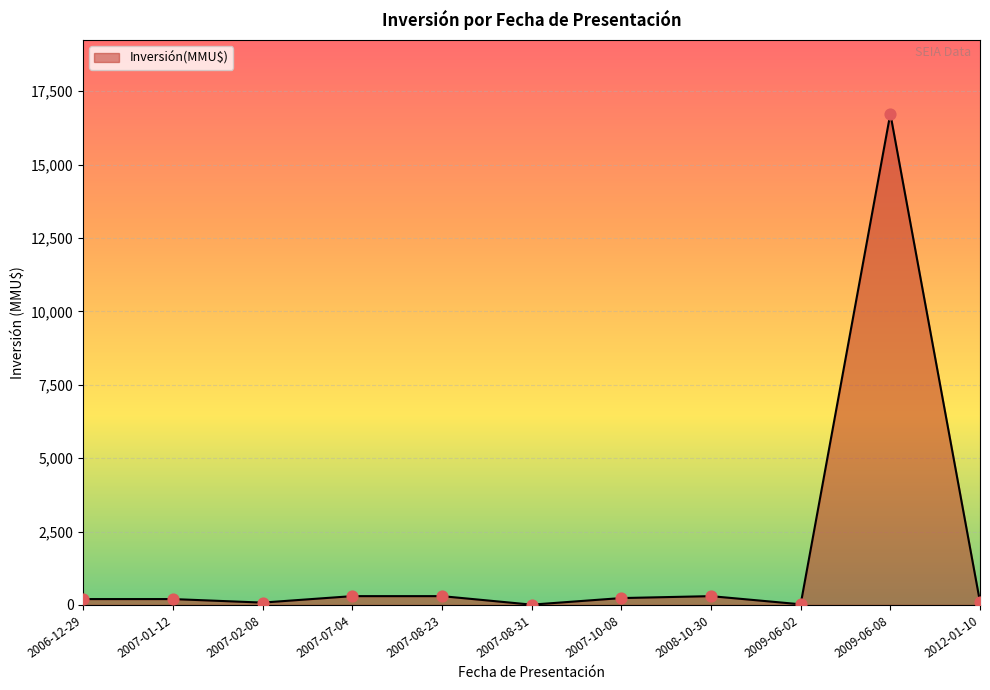

What is the ratio of the value at 2007-01-12 to the value at 2007-02-08?

2.5